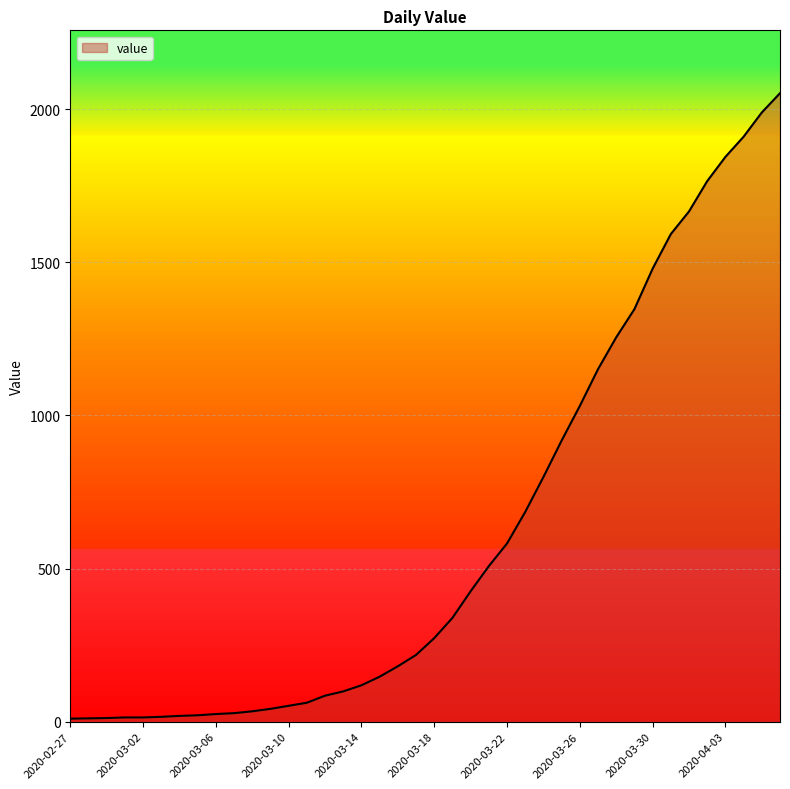

What is the minimum value shown in the chart?

10